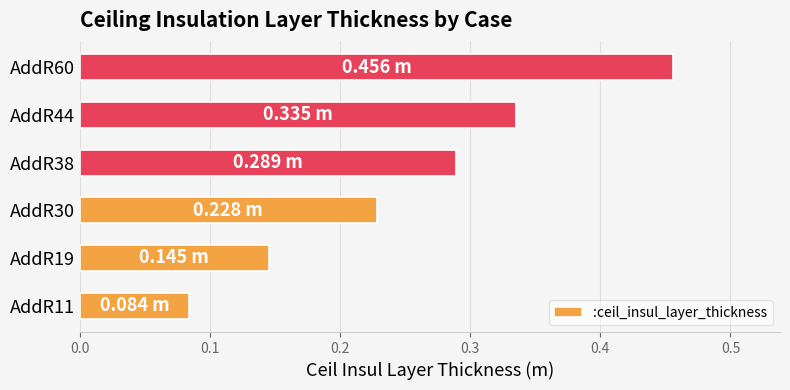

Rank the categories by value from lowest to highest.

AddR11, AddR19, AddR30, AddR38, AddR44, AddR60